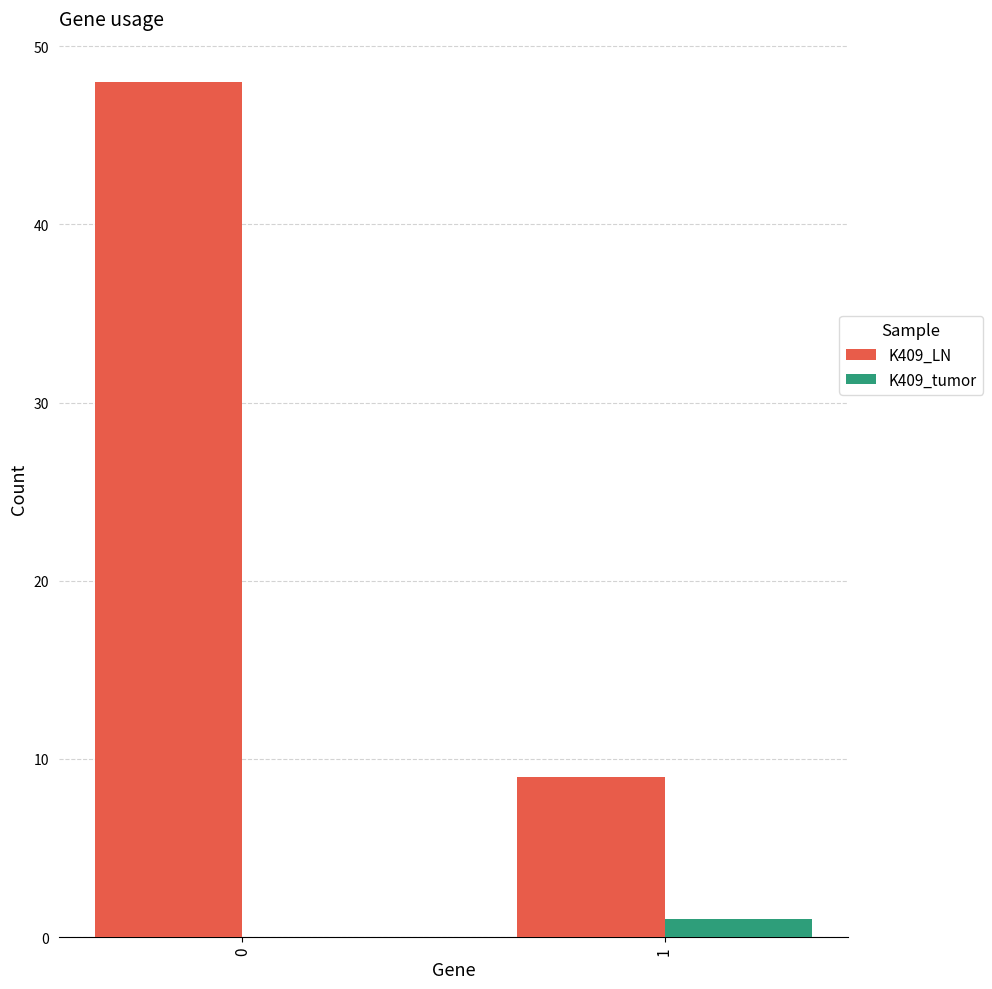

What is the greatest value displayed?

48